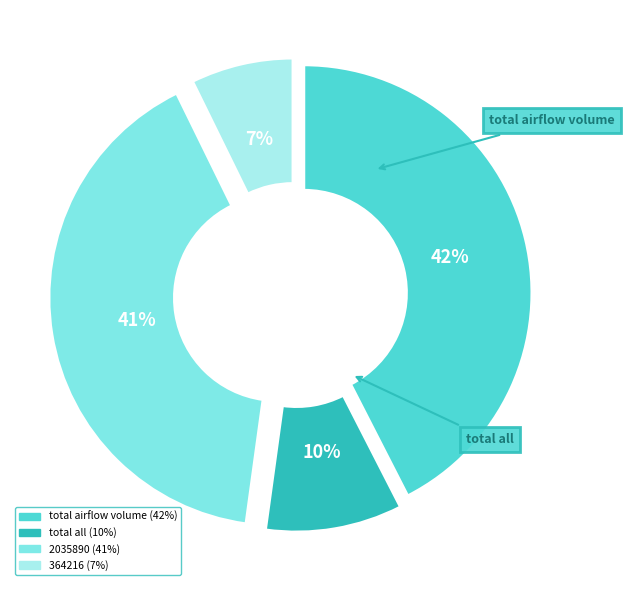

To the nearest percent, what is the average slice percentage?

25%